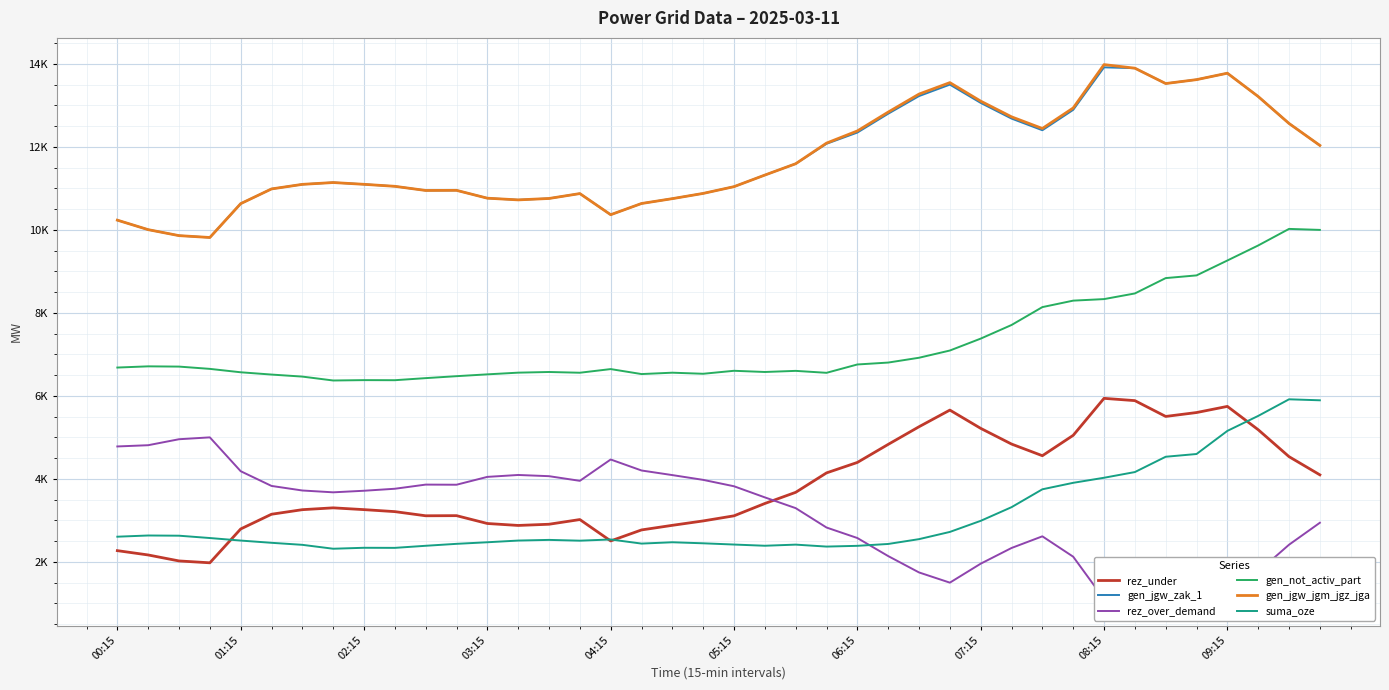

After their last crossing, which series has the higher values: rez_under or suma_oze?

suma_oze